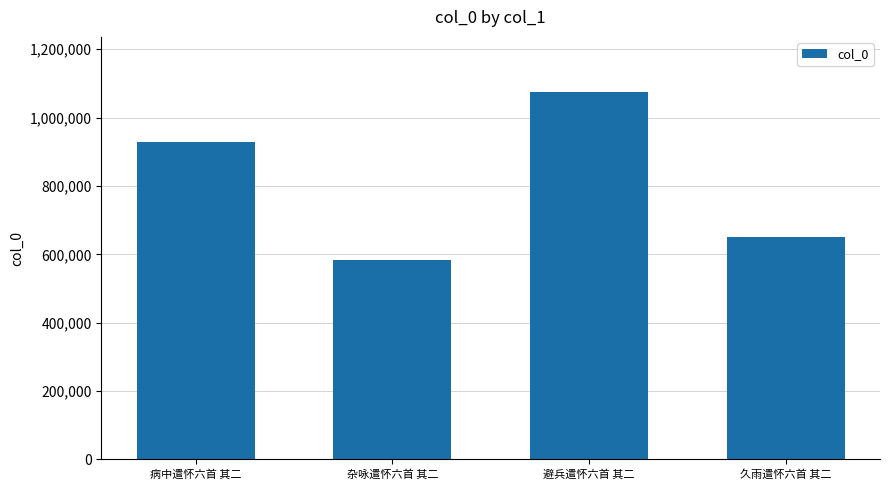

What position from the left is 避兵遣怀六首 其二?

3